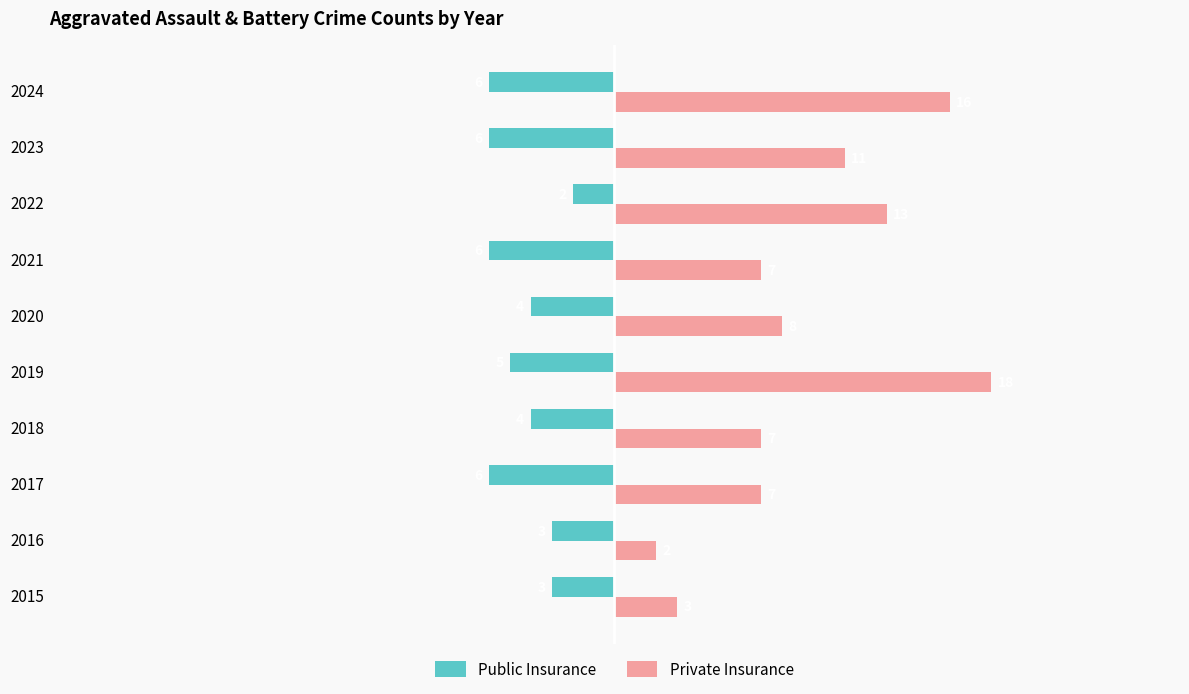

Count the Public Insurance values in the range -6 to -3.

9